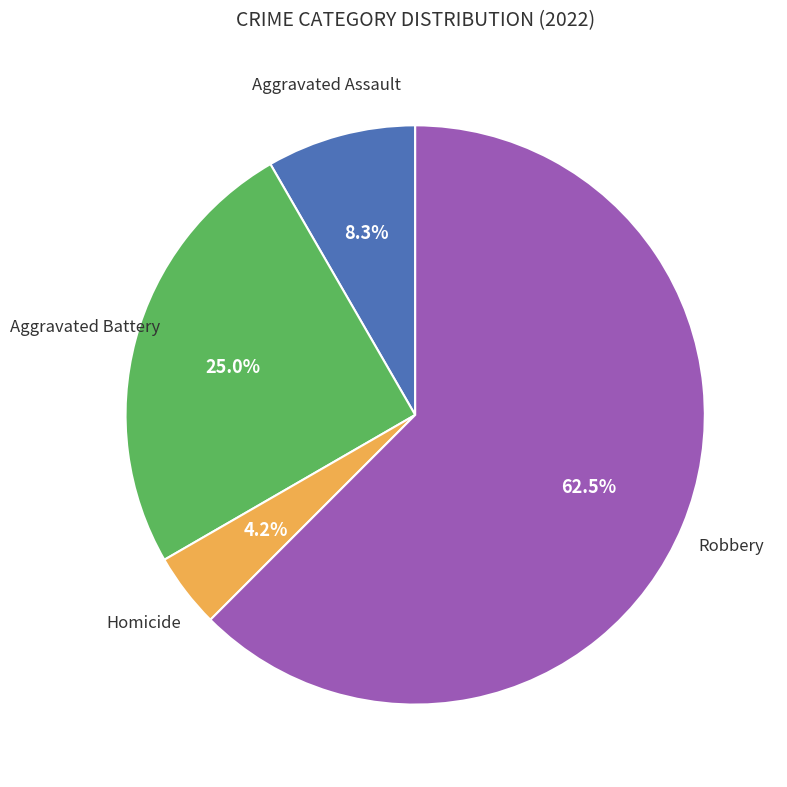

Is there a majority slice in this chart?

Yes